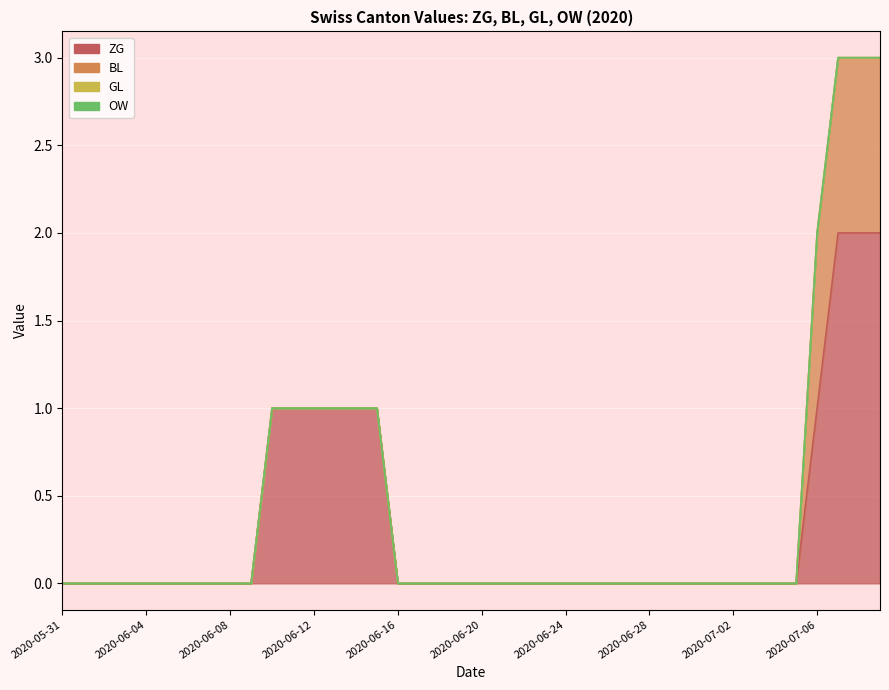

The value of BL at 2020-06-05 is 0. True or false?

False